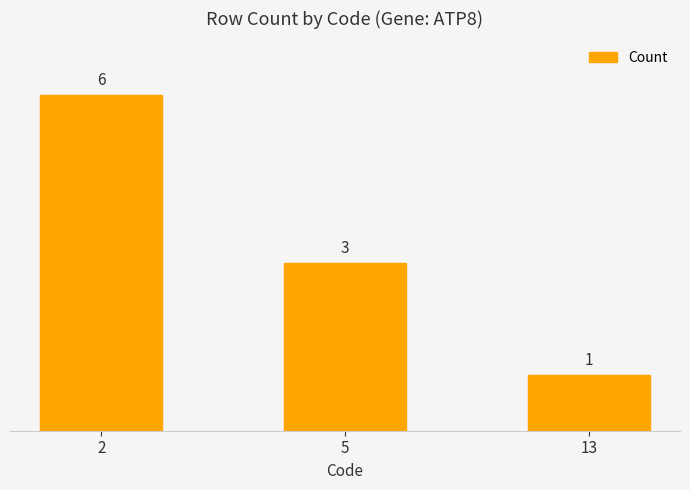

At which label does the data first exceed 3?

2